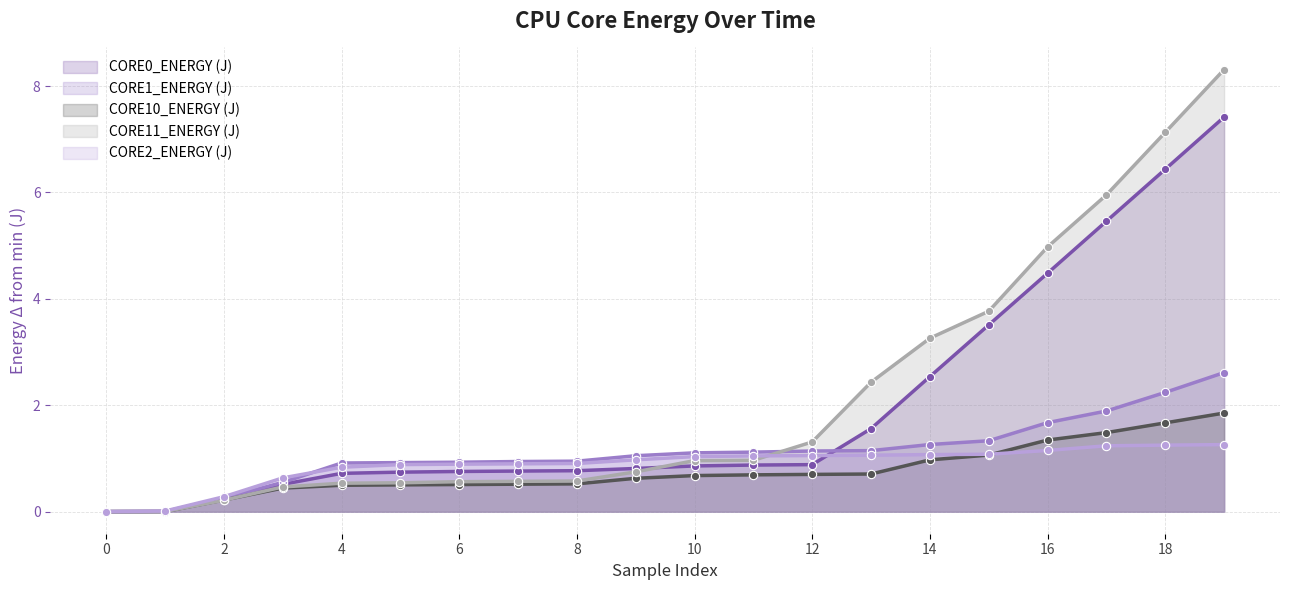

What is the greatest value displayed?

8.3